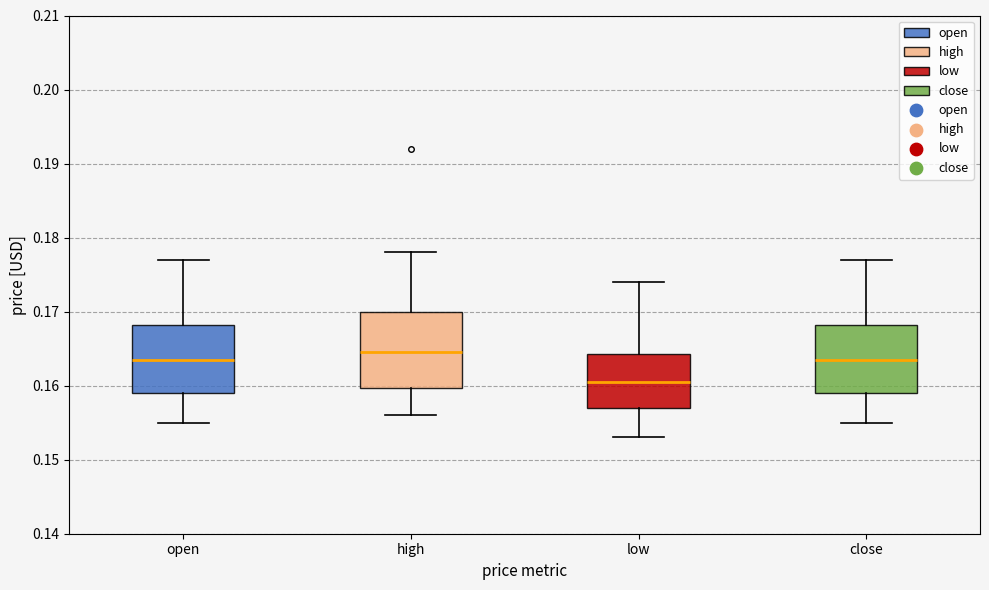

Reading left to right, transcribe this box plot: for each box, give where its median line is, the range the box spans, and where its two whiskers end, as read against the y-axis. The values are not printed on the chart, so give them approximately, as read against the axis.

open: median 0.164, box 0.159 to 0.168, whiskers 0.155 to 0.177
high: median 0.165, box 0.160 to 0.170, whiskers 0.156 to 0.178
low: median 0.161, box 0.157 to 0.164, whiskers 0.153 to 0.174
close: median 0.164, box 0.159 to 0.168, whiskers 0.155 to 0.177